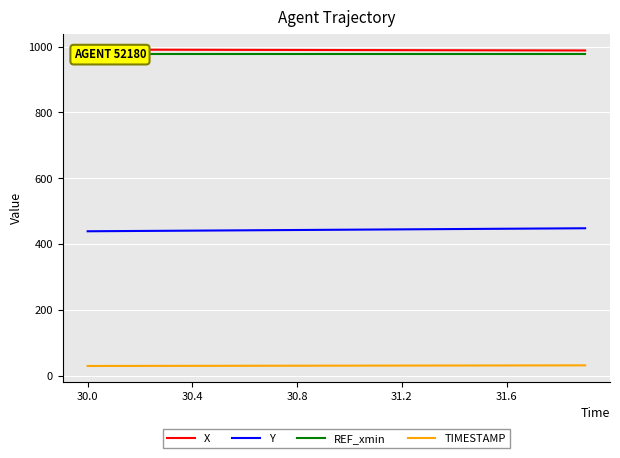

What is the minimum value for Y?

439.1